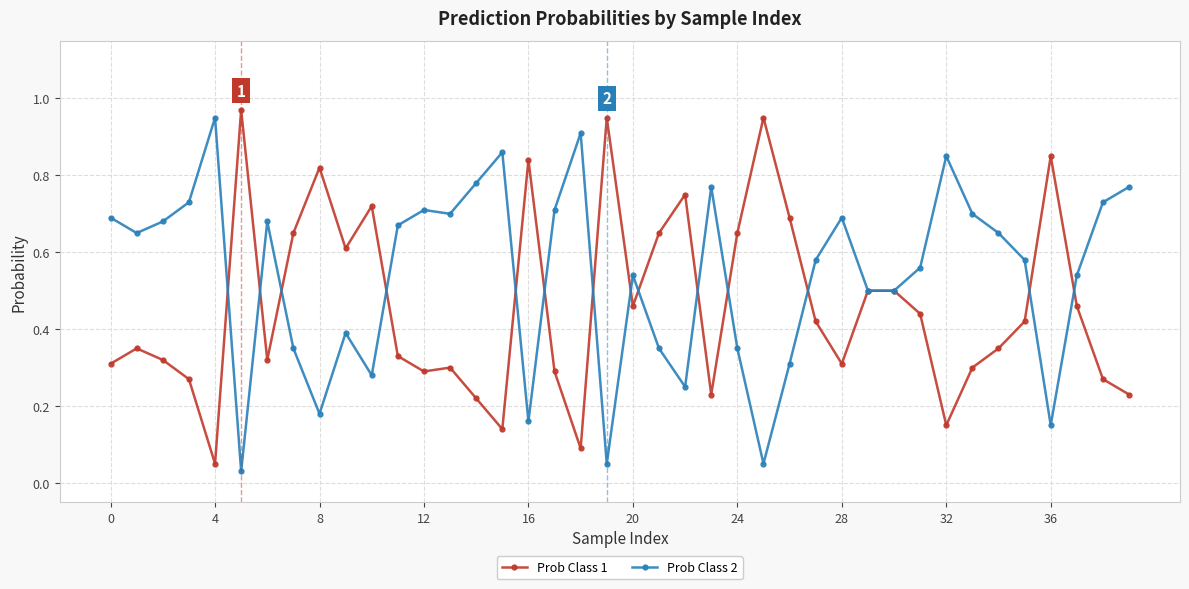

List the series in order of their overall mean, highest first.

Prob Class 2, Prob Class 1